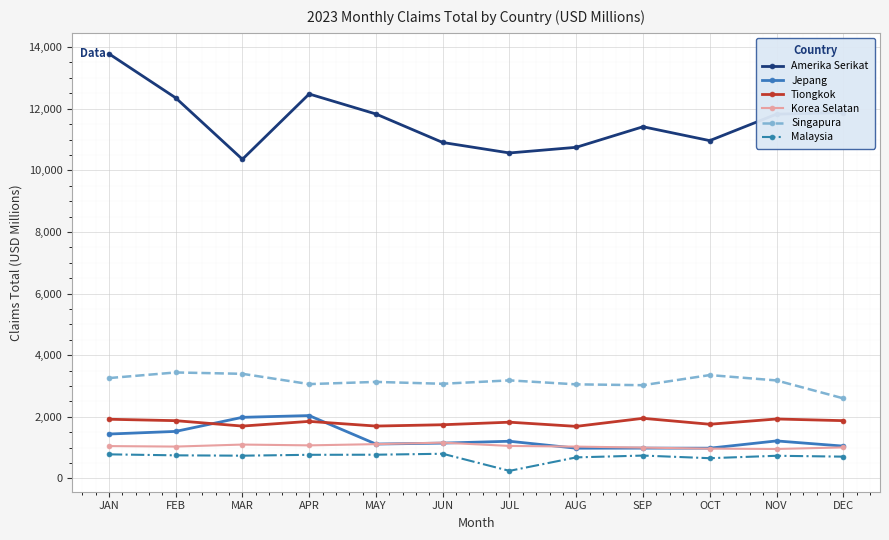

What is the minimum value shown in the chart?

246.3